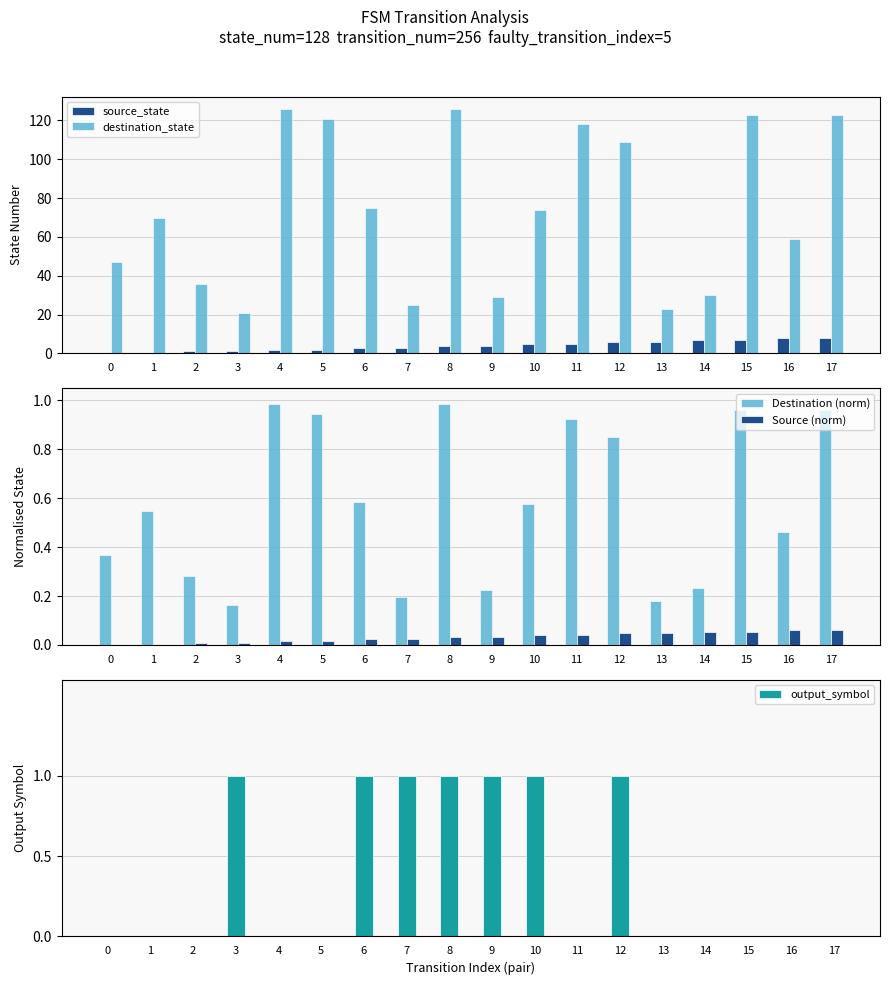

Reading left to right, transcribe all the data shown in this chart.

source_state: 0.0	0.0	1.0	1.0	2.0	2.0	3.0	3.0	4.0	4.0	5.0	5.0	6.0	6.0	7.0	7.0	8.0	8.0
destination_state: 47.0	70.0	36.0	21.0	126.0	121.0	75.0	25.0	126.0	29.0	74.0	118.0	109.0	23.0	30.0	123.0	59.0	123.0
Destination (norm): 0.4	0.5	0.3	0.2	1.0	0.9	0.6	0.2	1.0	0.2	0.6	0.9	0.9	0.2	0.2	1.0	0.5	1.0
Source (norm): 0.0	0.0	0.0	0.0	0.0	0.0	0.0	0.0	0.0	0.0	0.0	0.0	0.0	0.0	0.1	0.1	0.1	0.1
output_symbol: 0.0	0.0	0.0	1.0	0.0	0.0	1.0	1.0	1.0	1.0	1.0	0.0	1.0	0.0	0.0	0.0	0.0	0.0